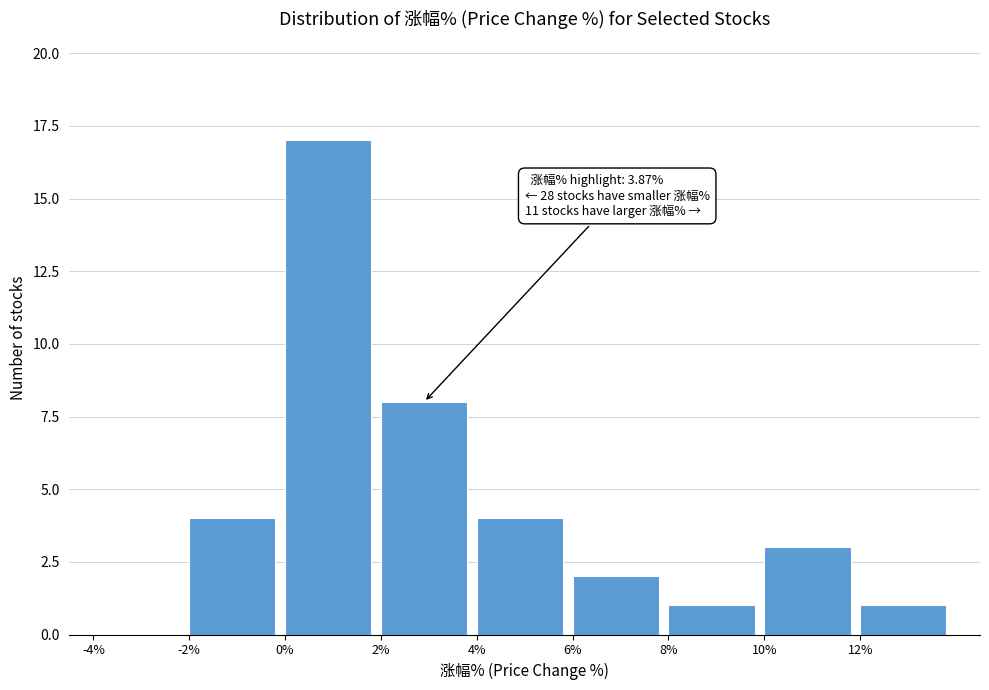

Over which range of the x-axis is the bar tallest?

0 to 2